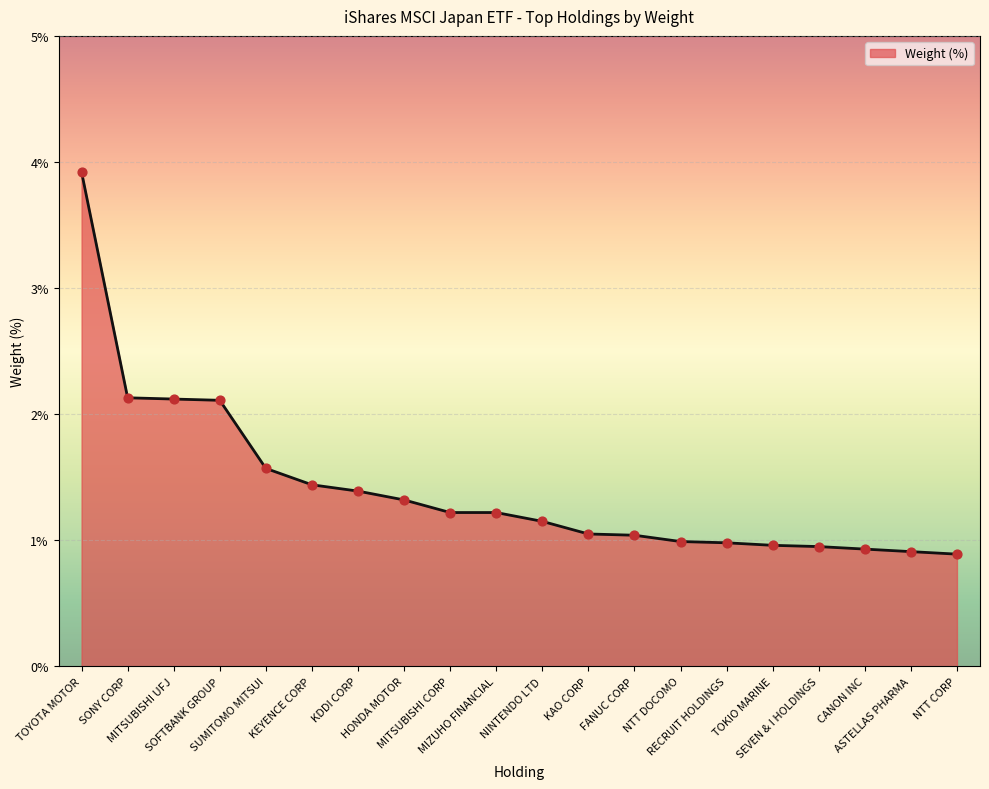

What is the change in value from TOYOTA MOTOR to NINTENDO LTD?

-2.8